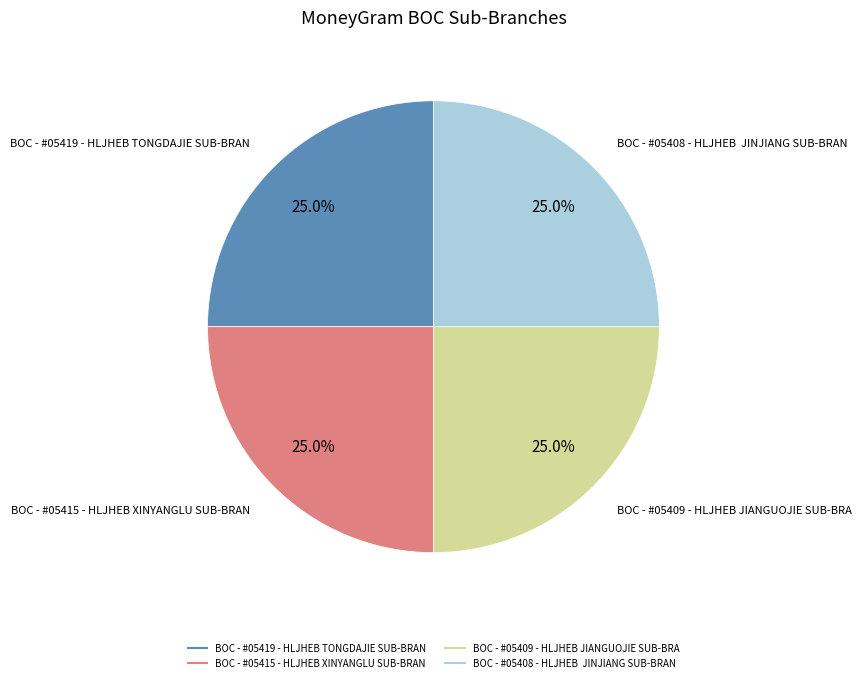

Is there any slice that represents more than half of the pie?

No